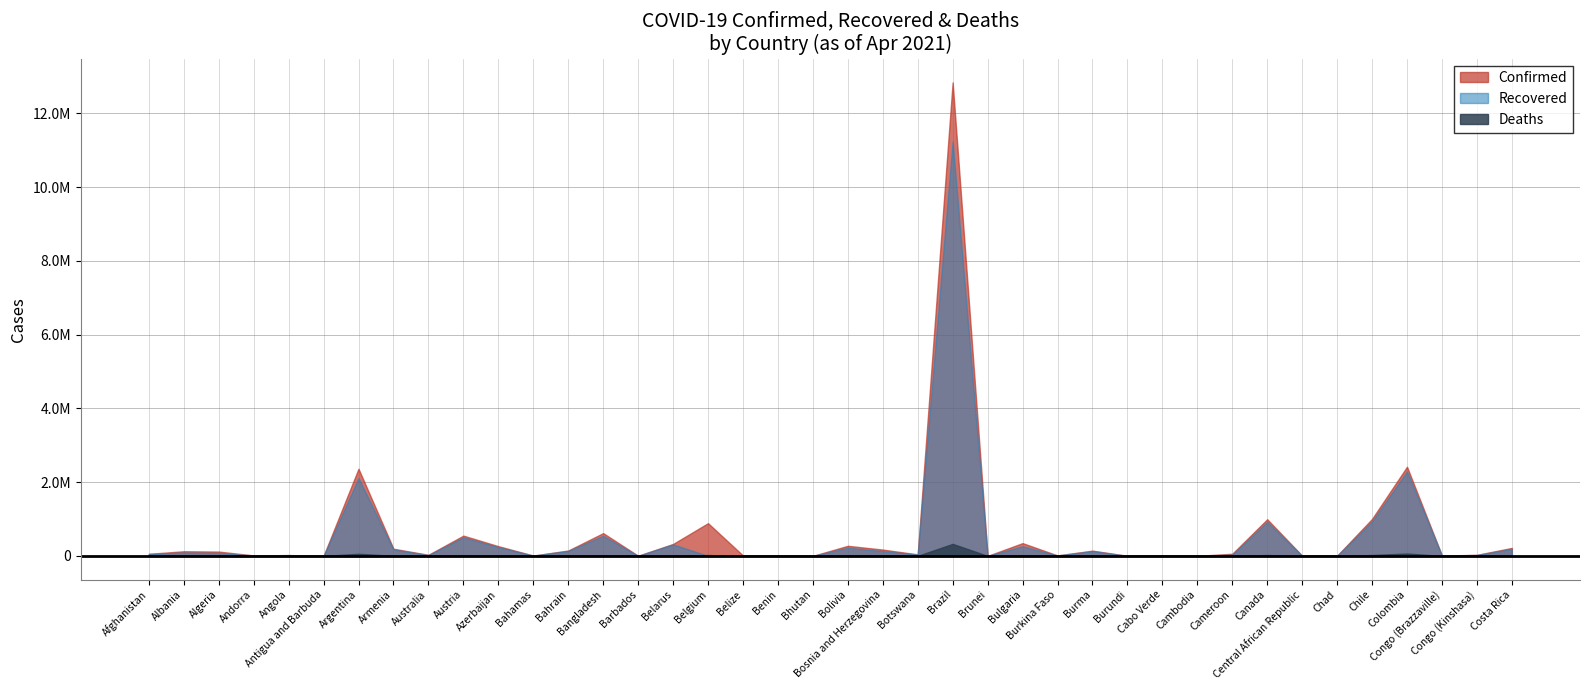

What is the spread (max minus min) of values at Cabo Verde?

17418